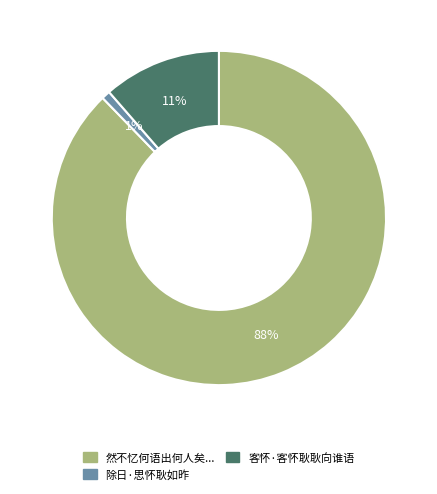

Combined, do 客怀·客怀耿耿向谁语 and 除日·思怀耿如昨 account for over 50%?

No